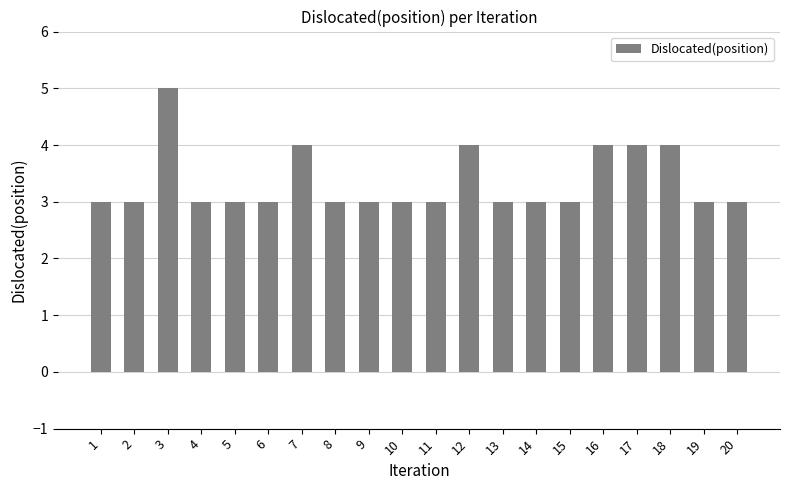

What is the sum of the values at 7 and 4?

7